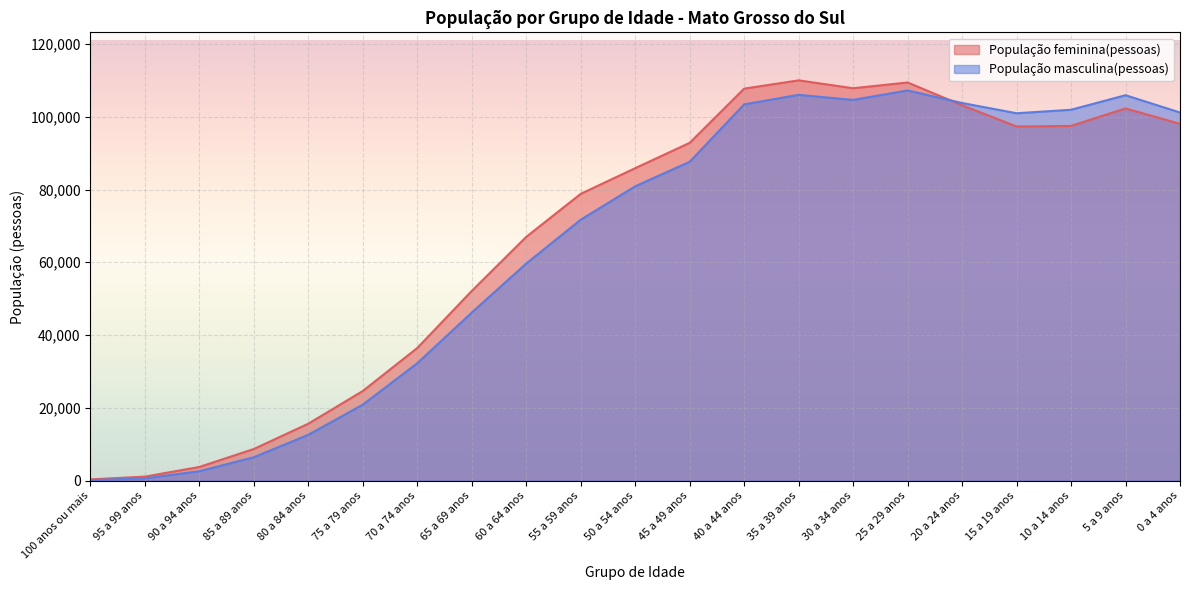

Which series ends up on top after the final intersection of População masculina(pessoas) and População feminina(pessoas)?

População masculina(pessoas)